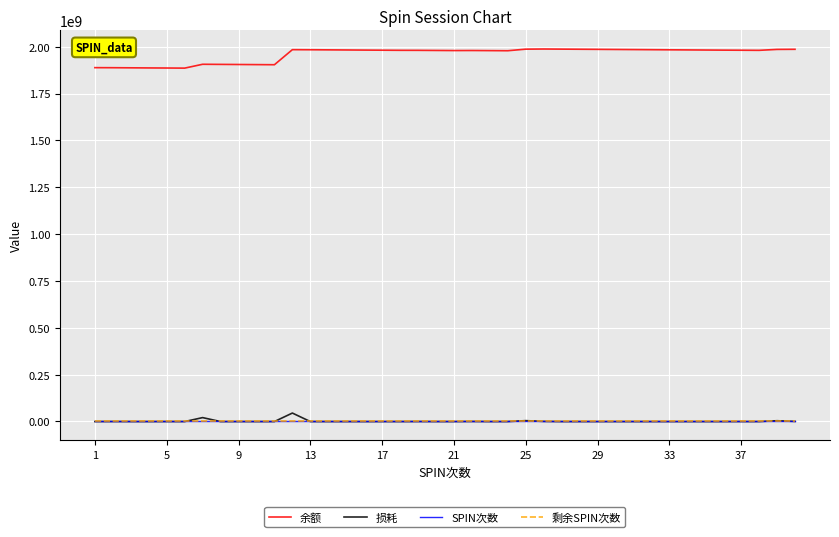

What is the maximum value shown in the chart?

1987531592